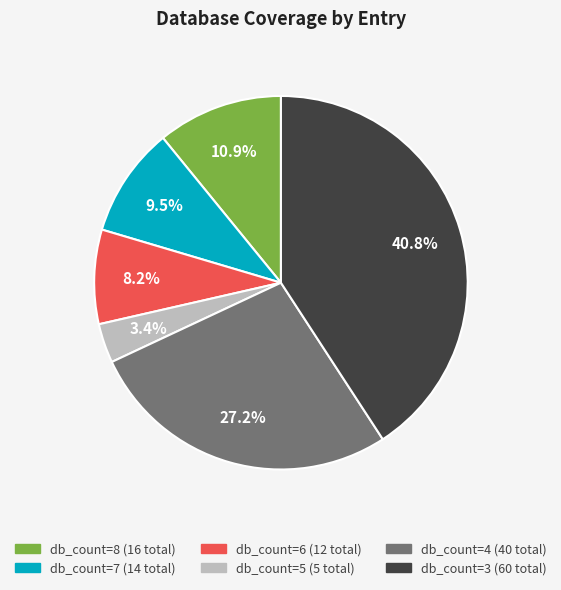

Is there any slice that represents more than half of the pie?

No